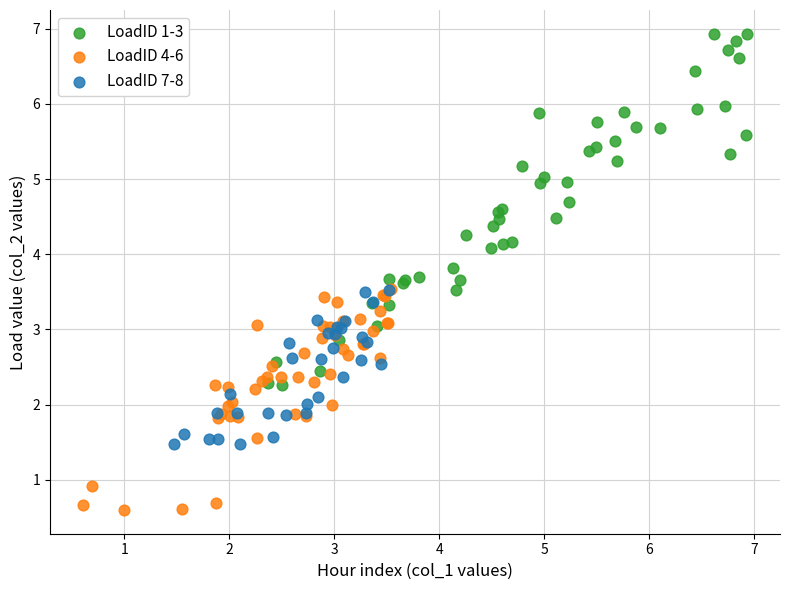

Which series contains the lowest Y value?

LoadID 4-6